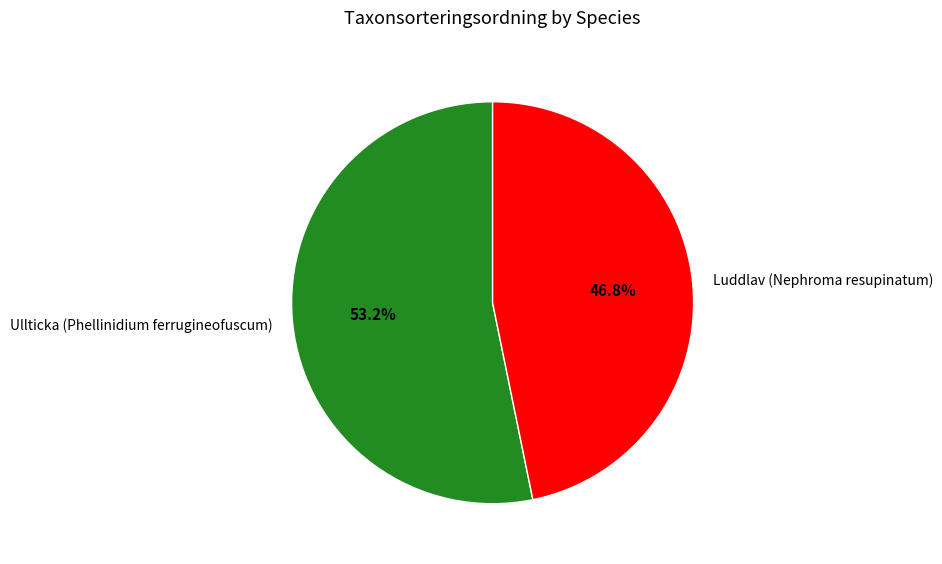

Combined, do Ullticka (Phellinidium ferrugineofuscum) and Luddlav (Nephroma resupinatum) account for over 50%?

Yes